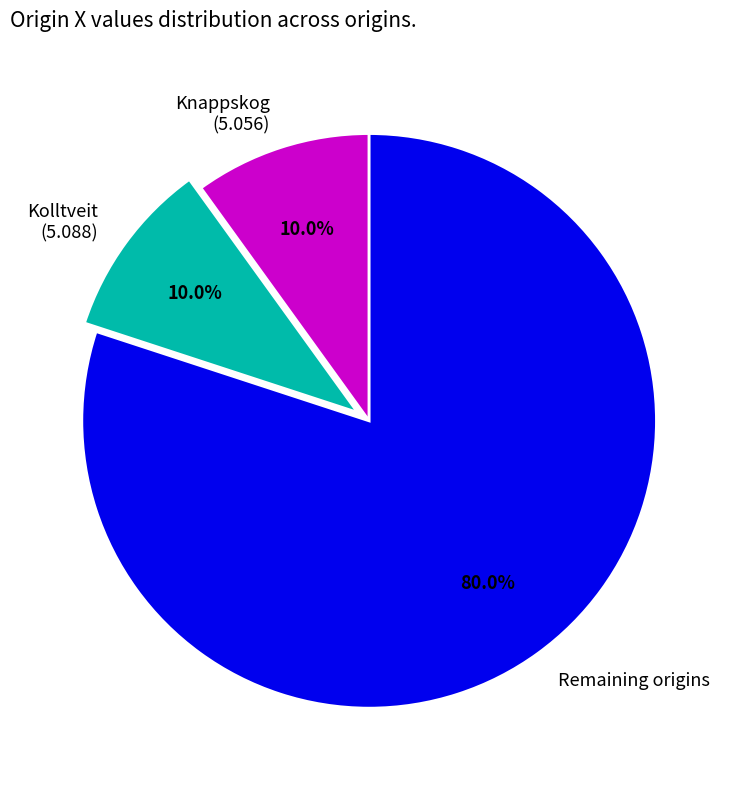

Does any single category account for the majority?

Yes